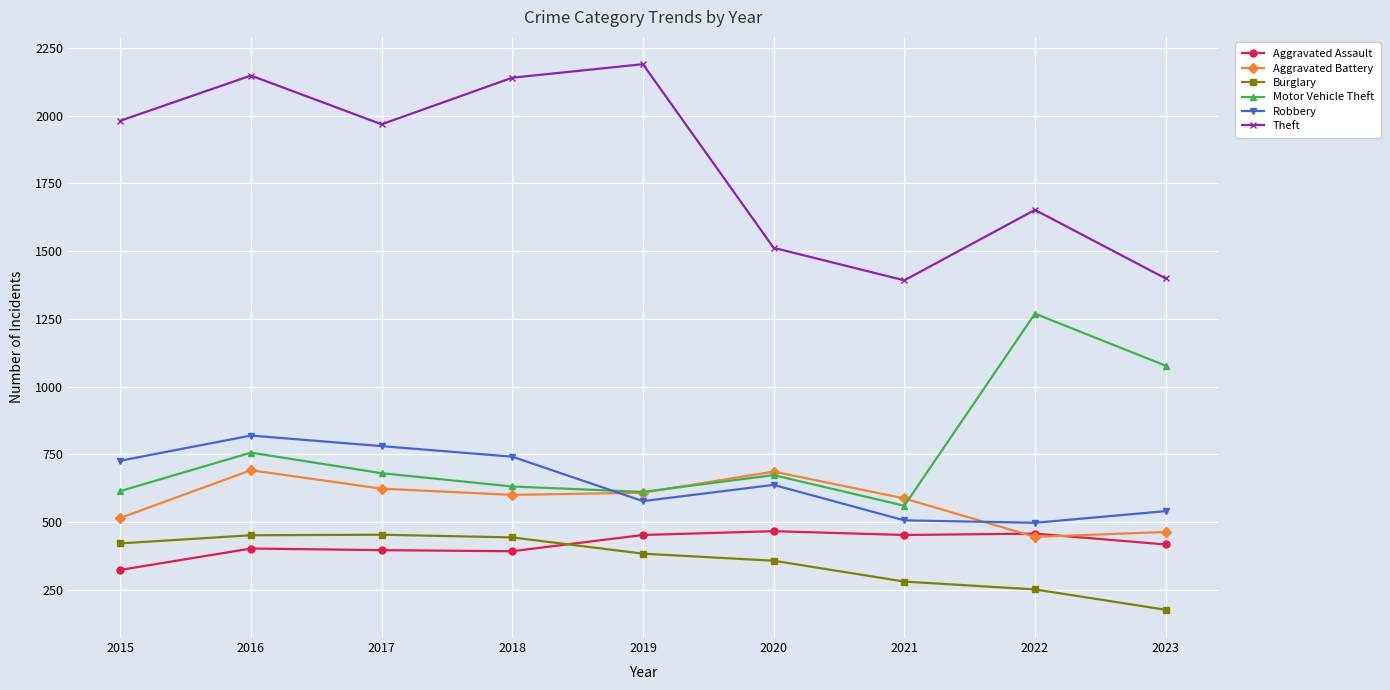

Where is the first local maximum for Theft?

2016